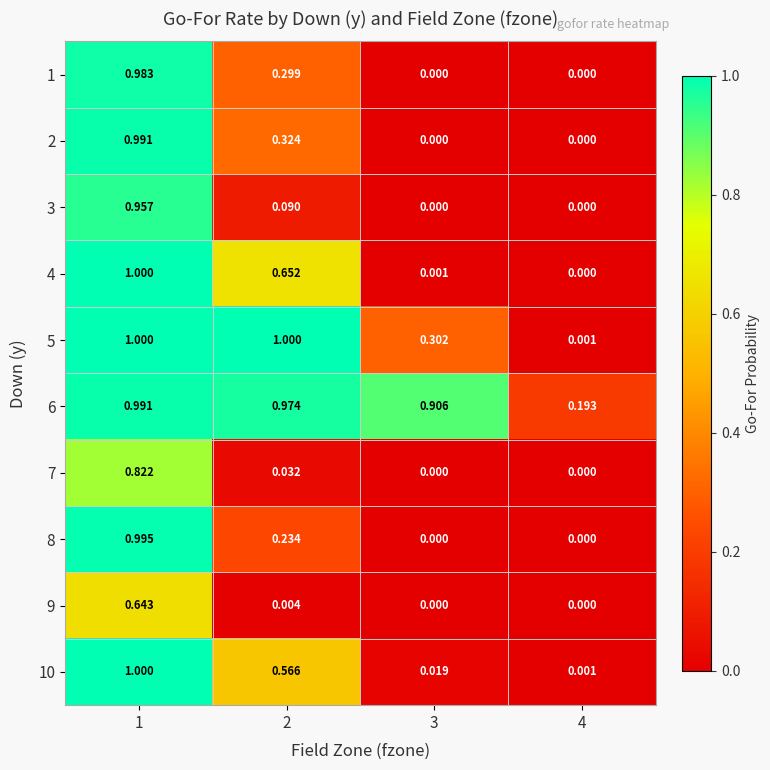

Is the value of 10 at 4 greater than the value of 2 at 2?

No